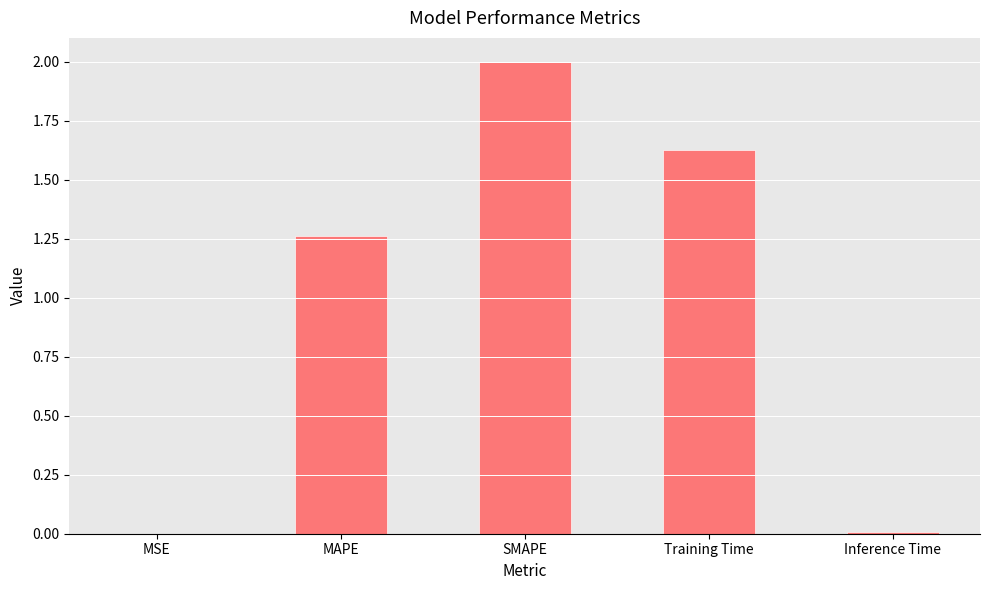

Between Inference Time and SMAPE, which is larger?

SMAPE